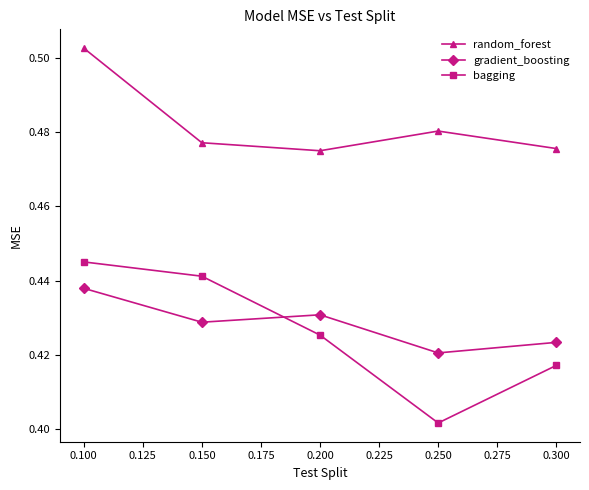

What is the total value across all series at 0.250?

1.3